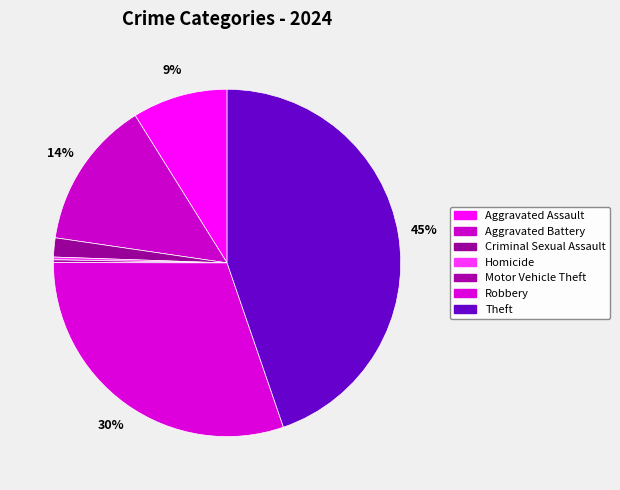

Combined, do Theft and Aggravated Battery account for over 50%?

Yes